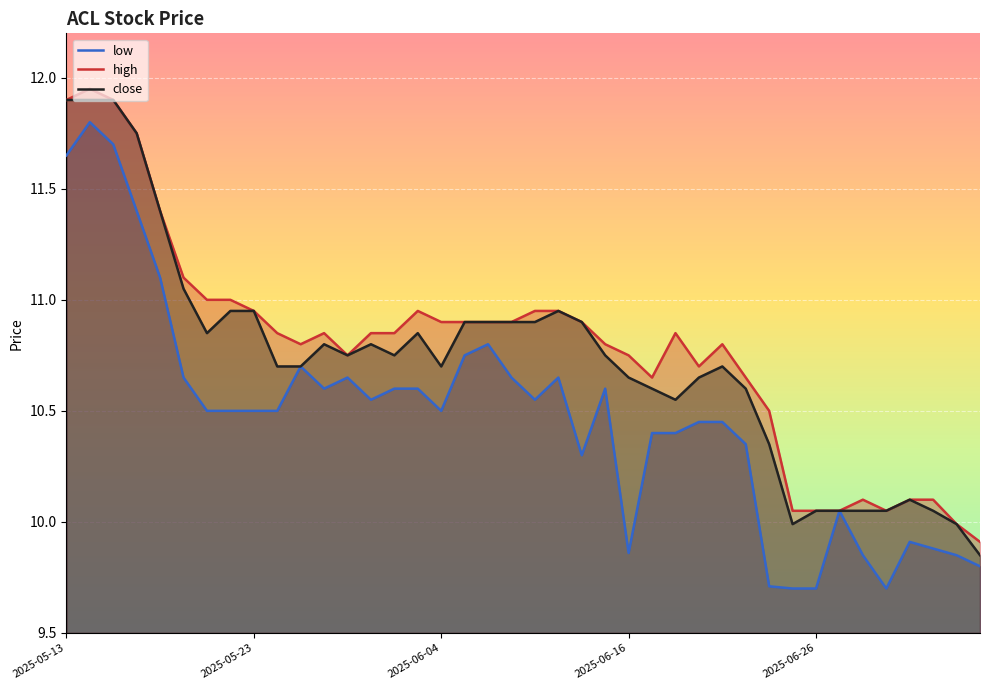

Rank the series at 2025-06-18 from lowest to highest value.

low, close, high